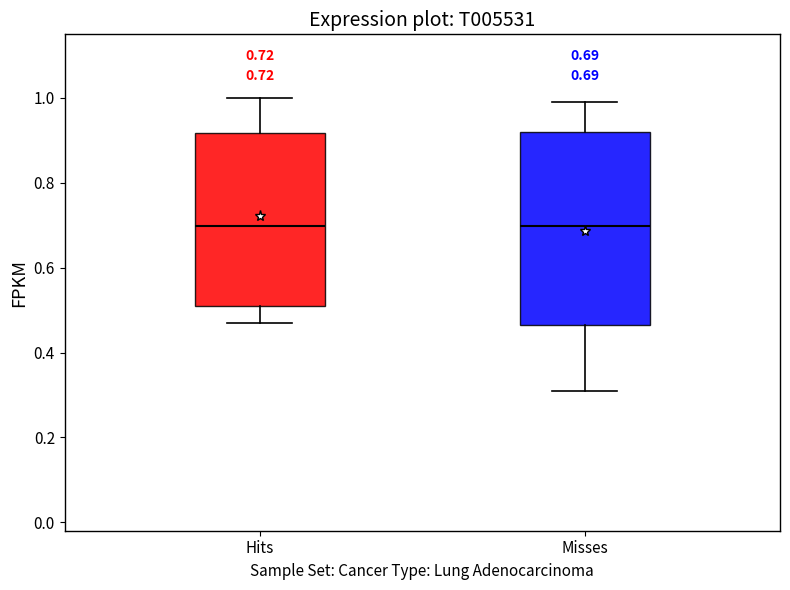

Comparing the boxes themselves (not the whiskers), which one is the tallest?

Misses